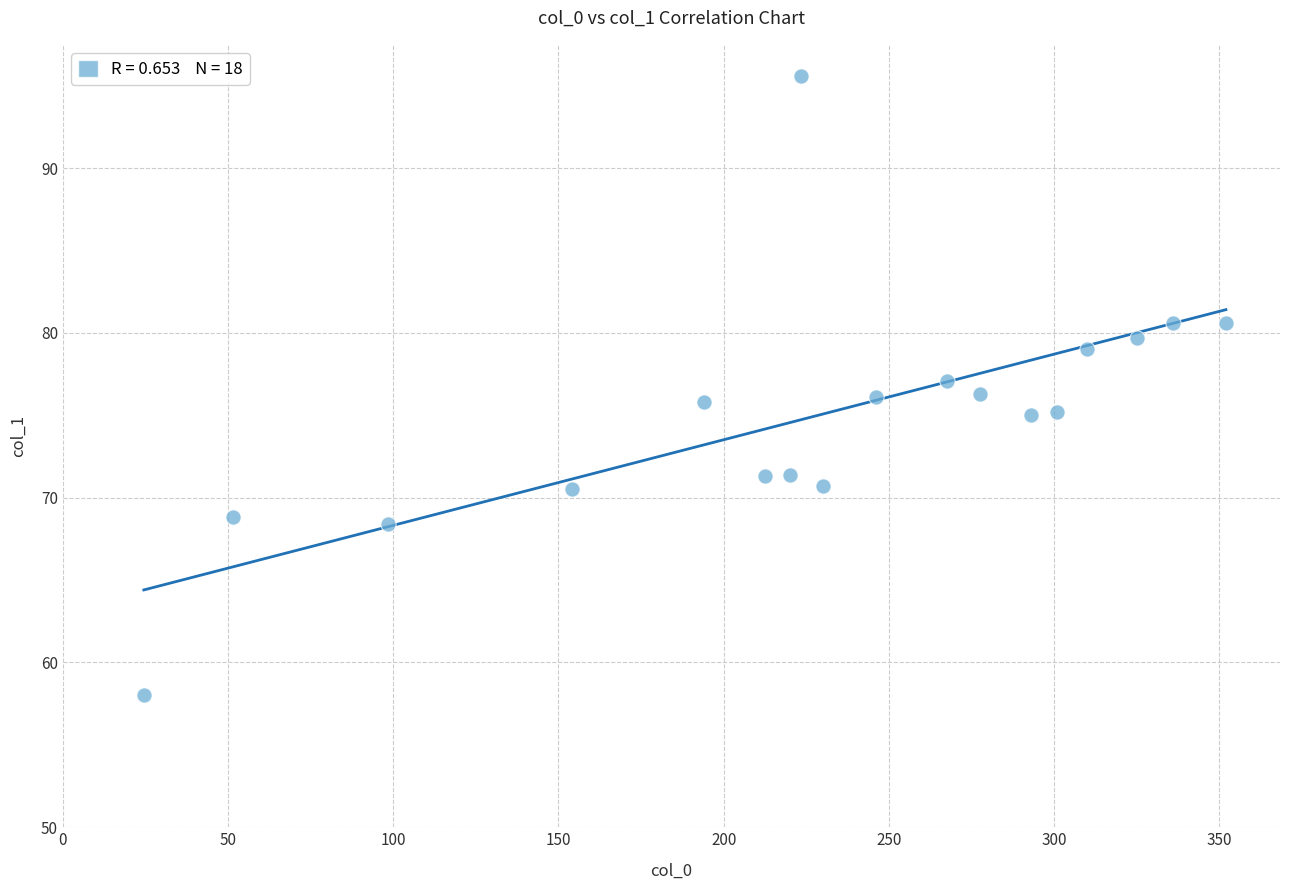

What is the range of X values (max minus min)?

327.5